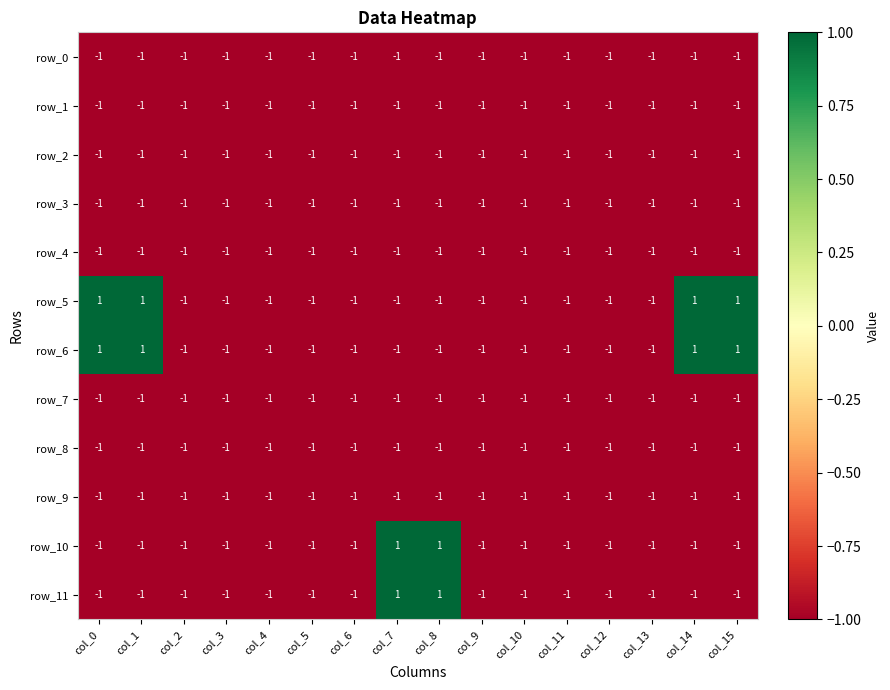

Is the value of row_1 at col_5 greater than the value of row_11 at col_7?

No